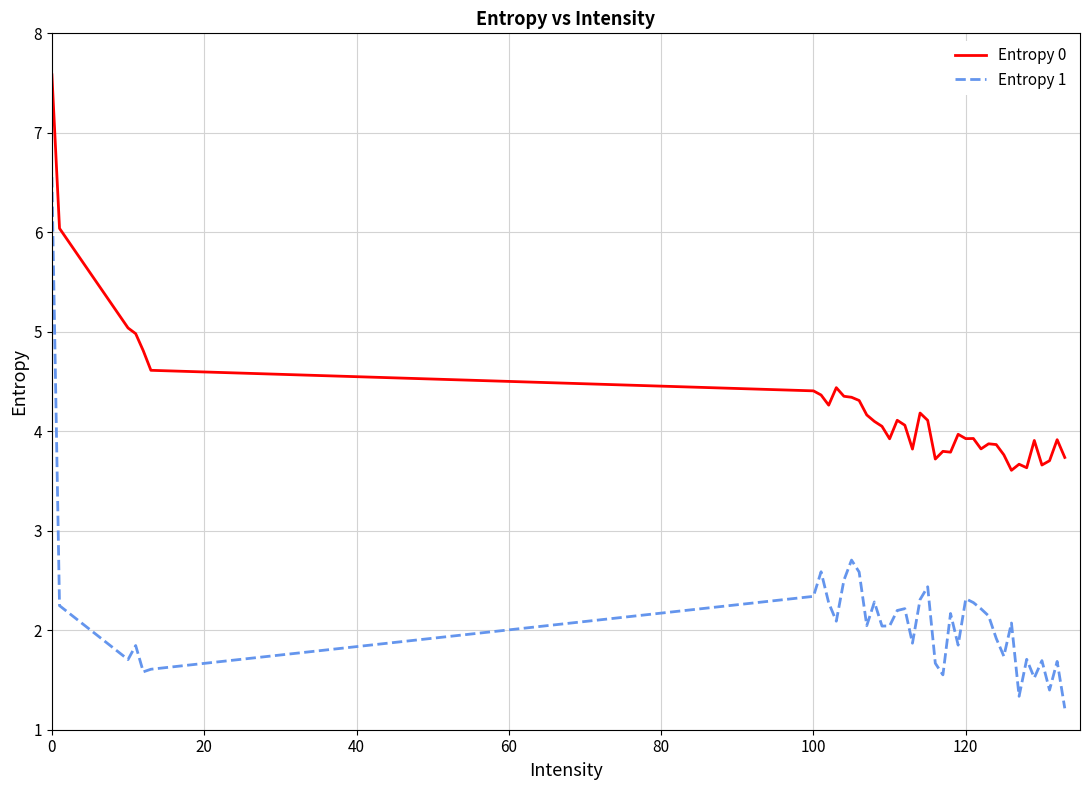

Rank the series by their average value, from highest to lowest.

Entropy 0, Entropy 1